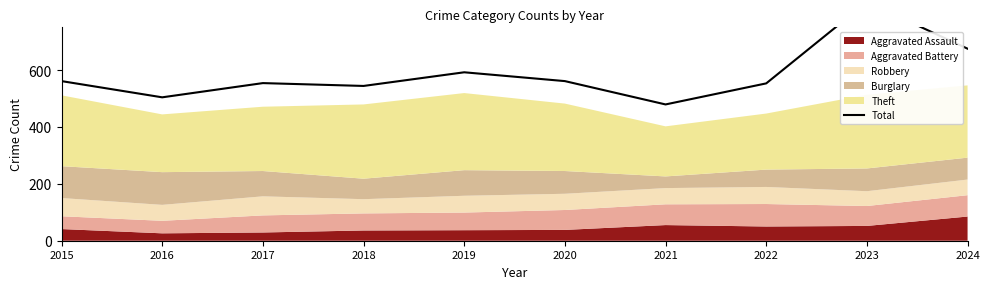

Does the chart have visible grid lines?

No